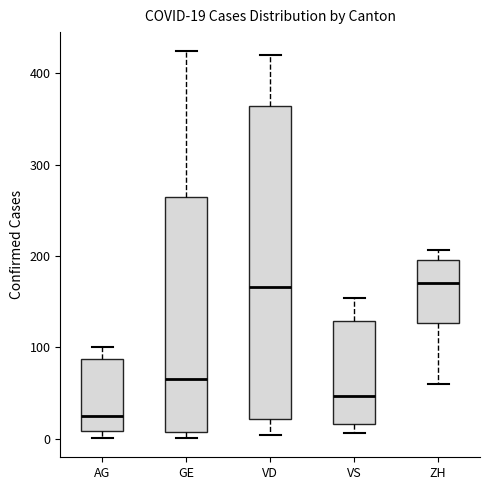

Comparing the boxes themselves (not the whiskers), which one is the tallest?

VD